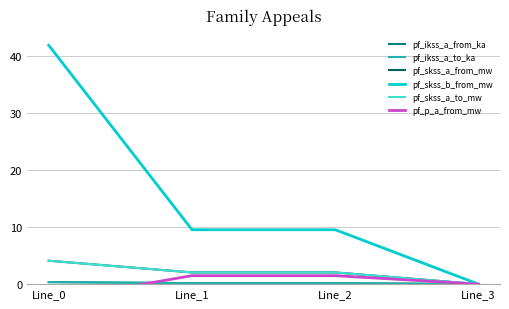

What is the difference between the maximum and minimum values in the pf_skss_a_to_mw series?

4.1